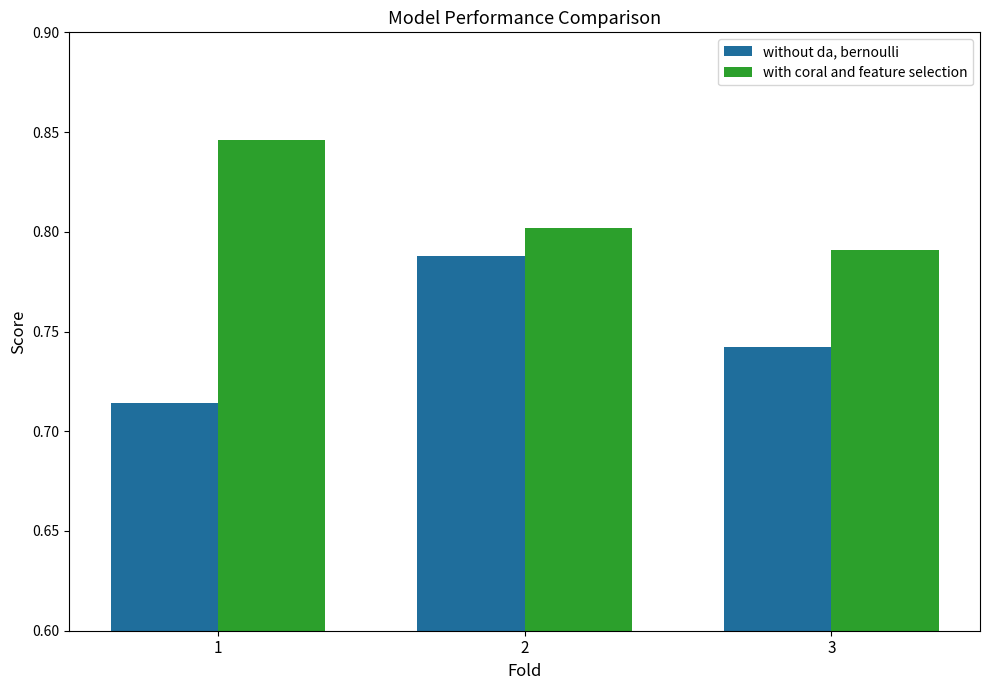

The value of with coral and feature selection at 2 is 0.8. True or false?

True